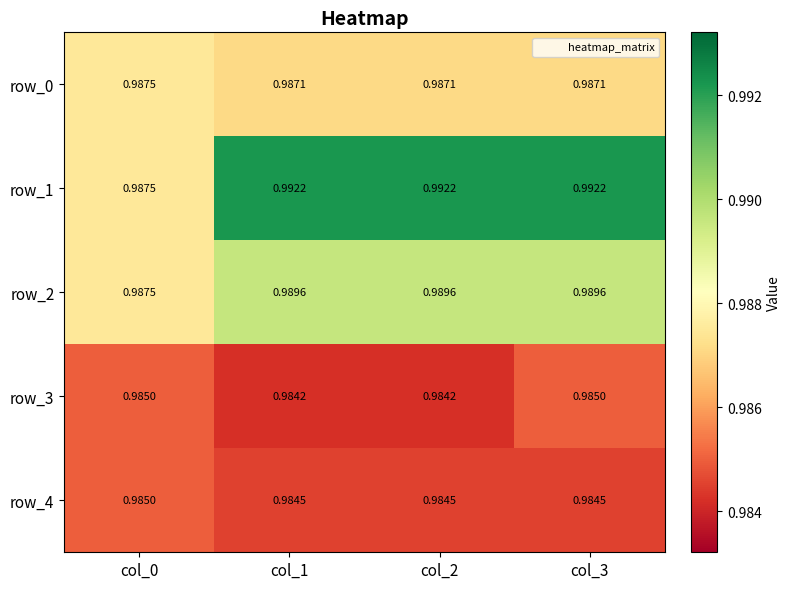

Is the value of row_2 at col_2 greater than the value of row_1 at col_3?

No